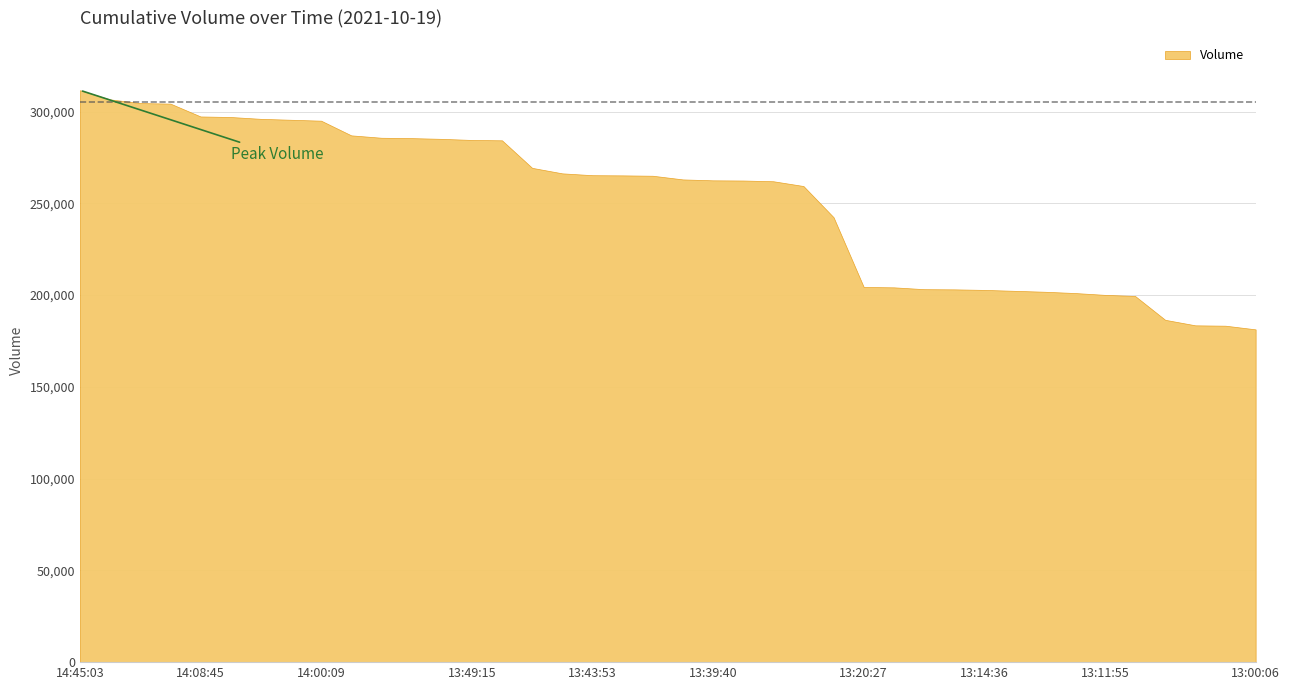

Does the chart have visible grid lines?

Yes